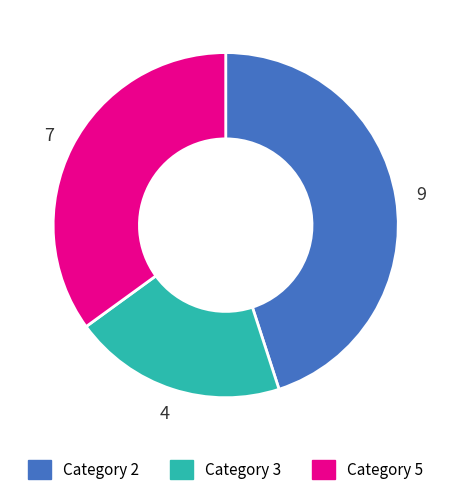

Does any single category account for the majority?

No